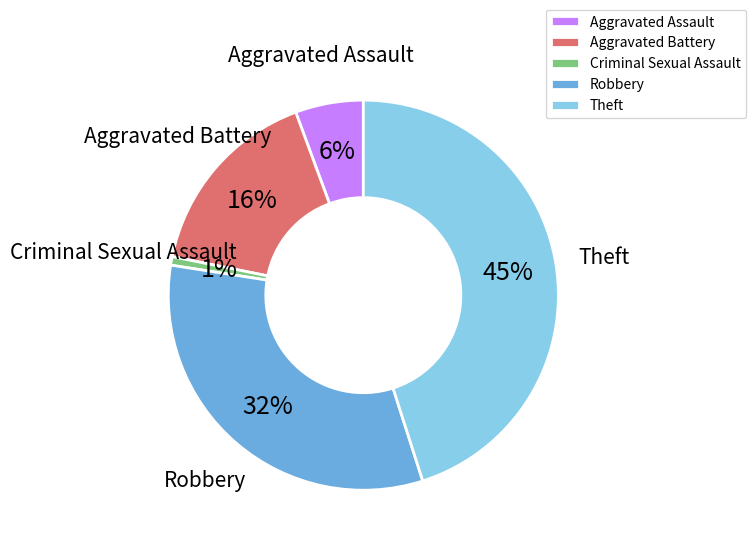

Between Robbery and Theft, which is larger?

Theft